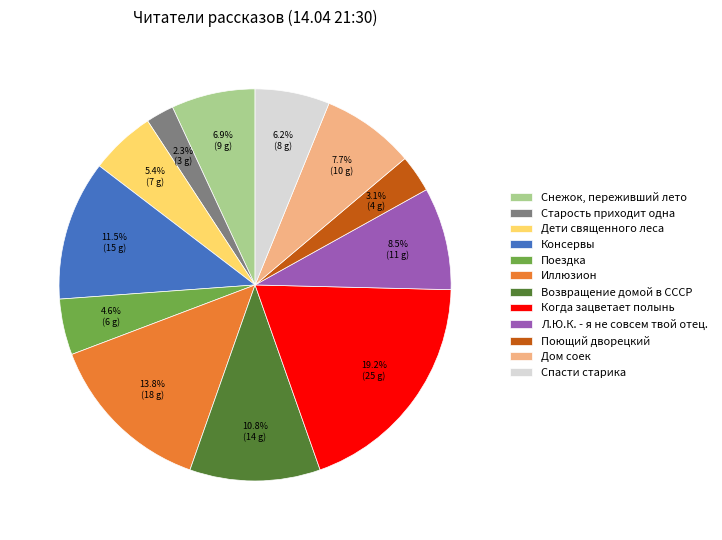

Which has a higher value, Спасти старика or Поездка?

Спасти старика